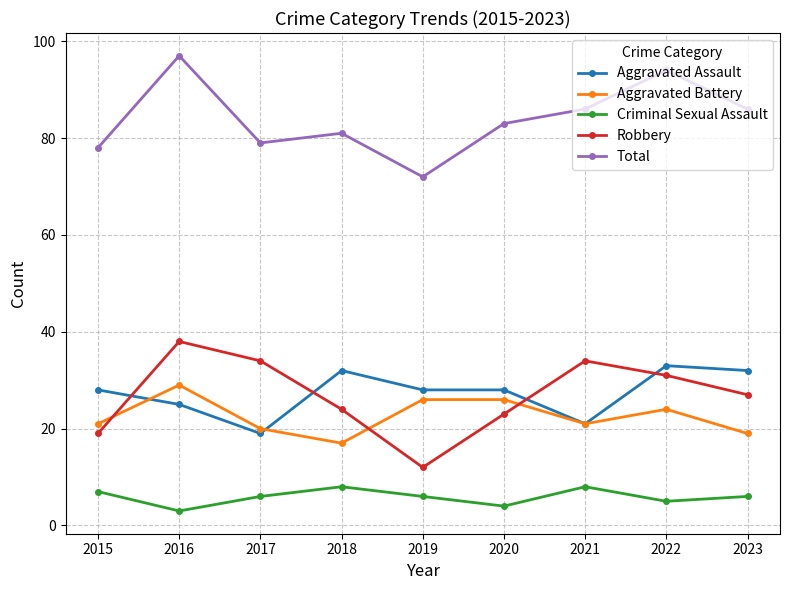

What are all the series names shown in the legend?

Aggravated Assault, Aggravated Battery, Criminal Sexual Assault, Robbery, Total